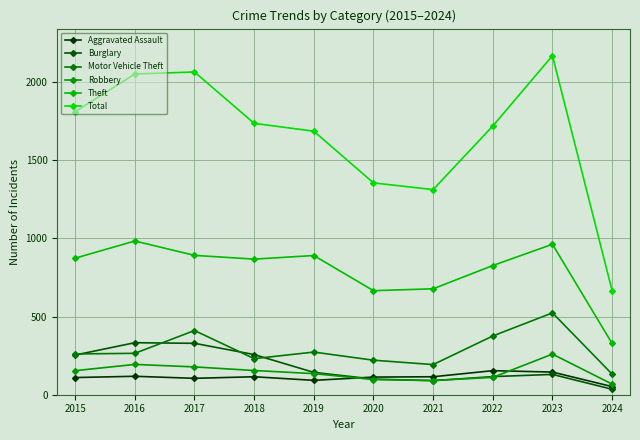

What is the lowest value of the Theft series?

328